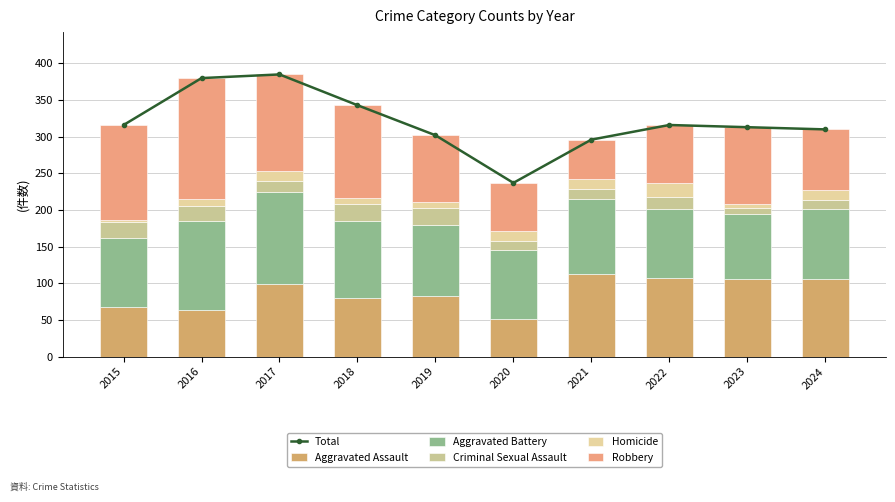

The value of Criminal Sexual Assault at 2018 is 23. True or false?

True